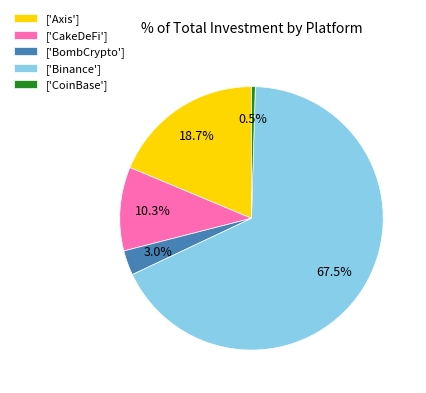

To the nearest percent, what is the difference between the largest and smallest slice percentages?

67%